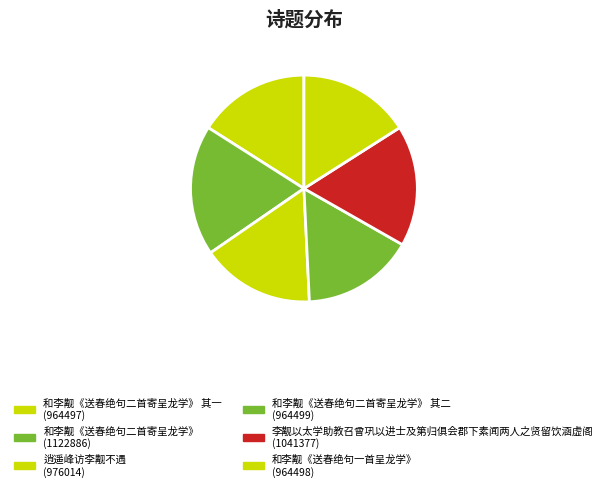

Does any single category account for the majority?

No